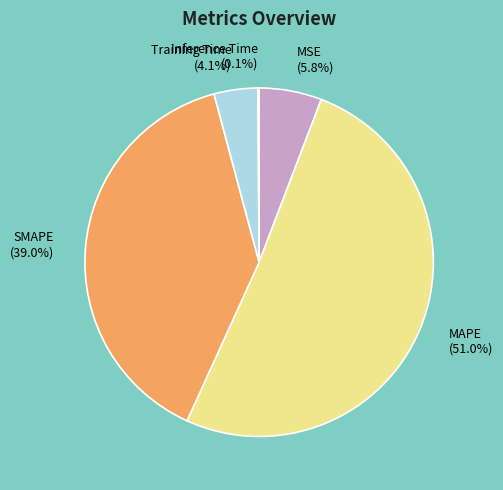

Between Training Time and MAPE, which is larger?

MAPE